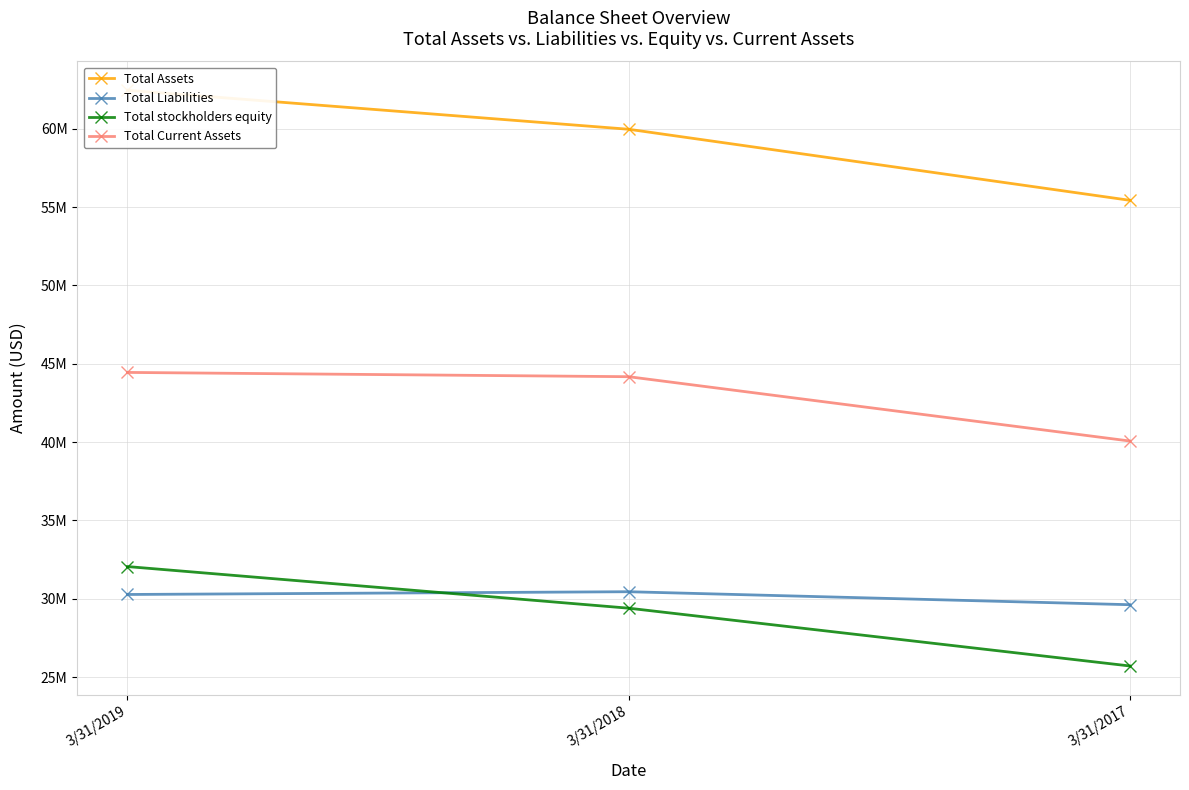

Does the chart display data point markers on the line(s)?

Yes